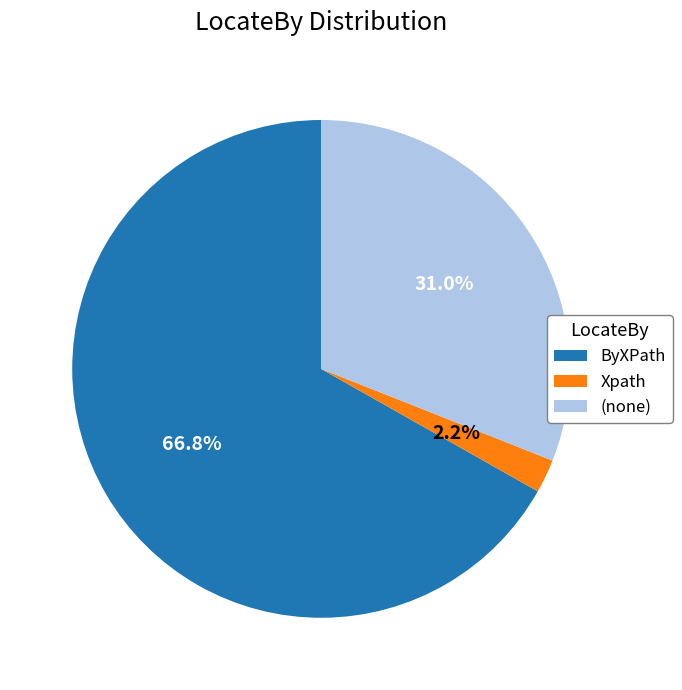

To the nearest percent, what is the difference between the ByXPath and Xpath slice percentages?

65%